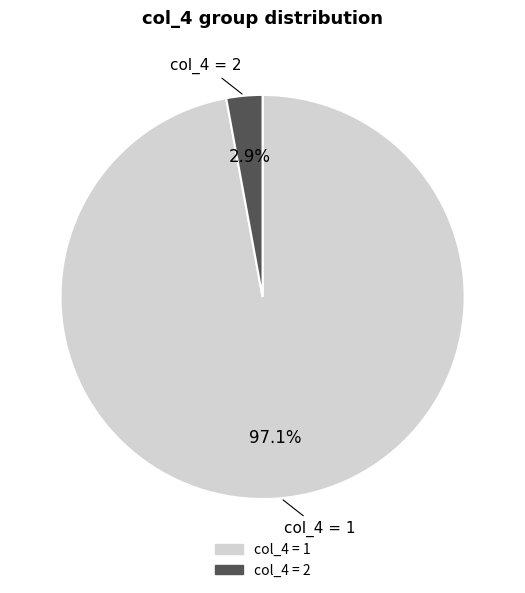

Is there any slice that represents more than half of the pie?

Yes